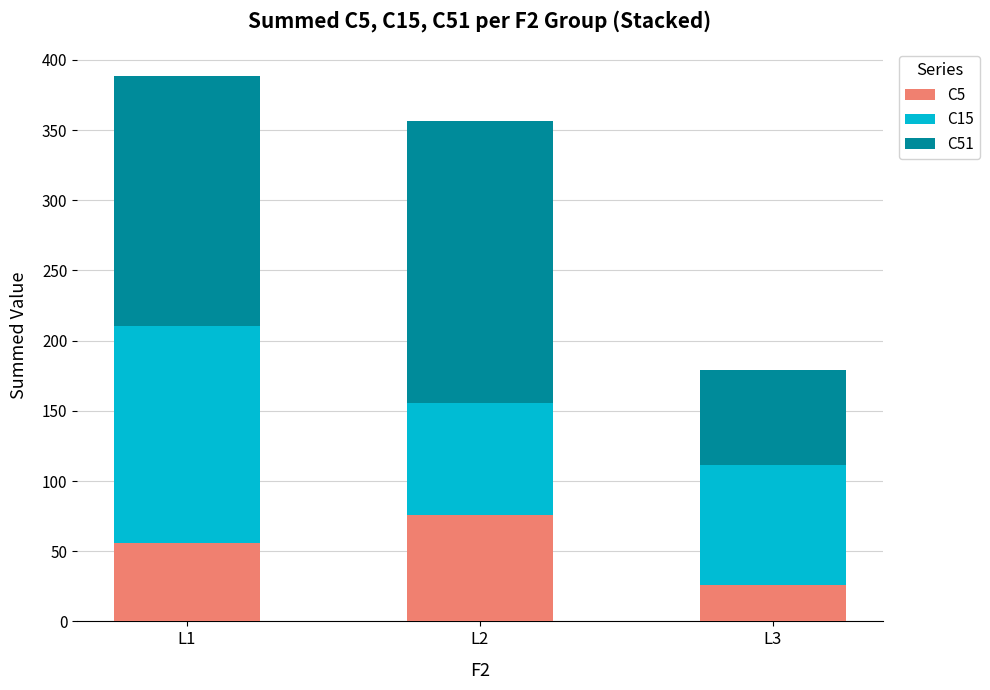

What is the total value across all series at L2?

356.6